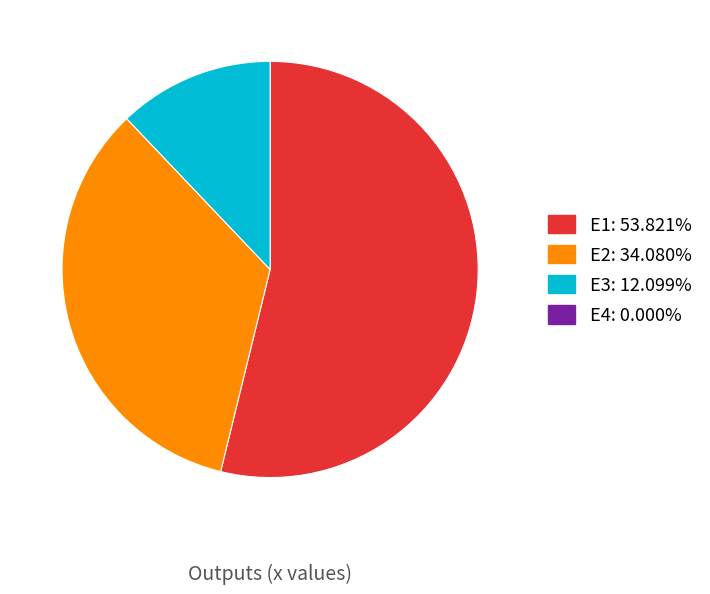

Is there a majority slice in this chart?

Yes